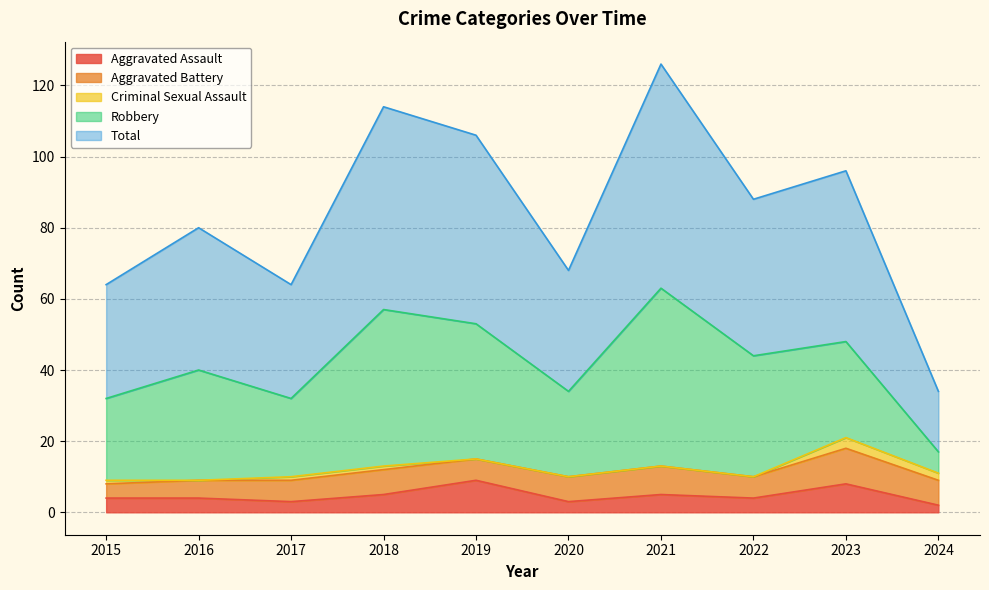

The Aggravated Battery series shows 4 at 2015. True or false?

True